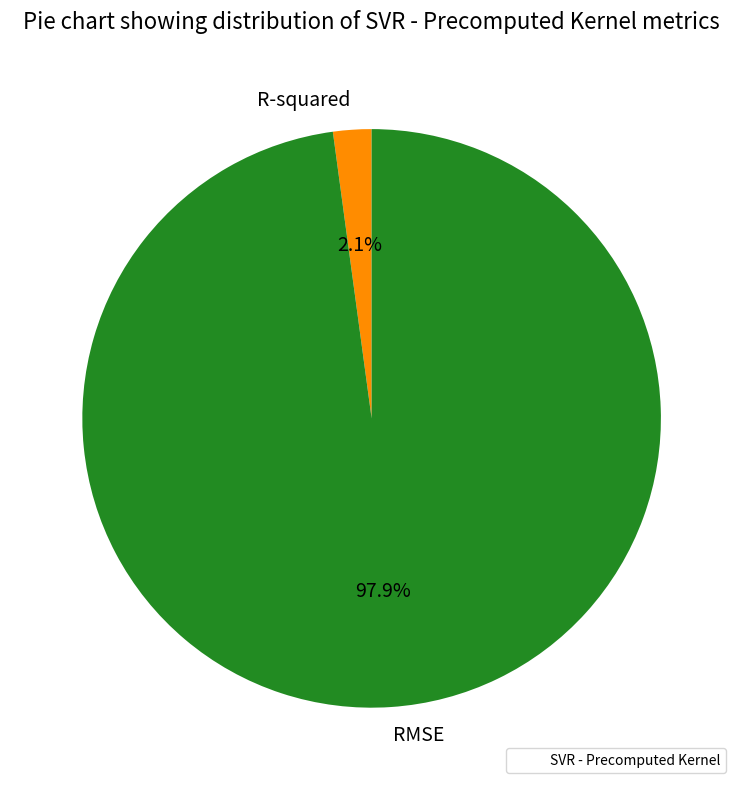

Rank the categories by value from lowest to highest.

R-squared, RMSE